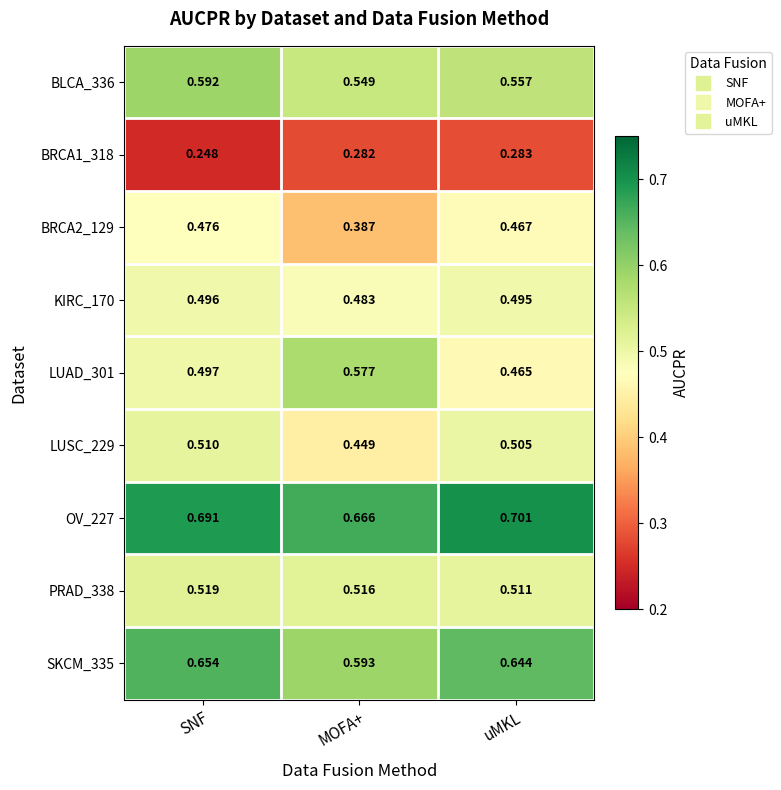

At which category is the sum across all series the highest?

SNF